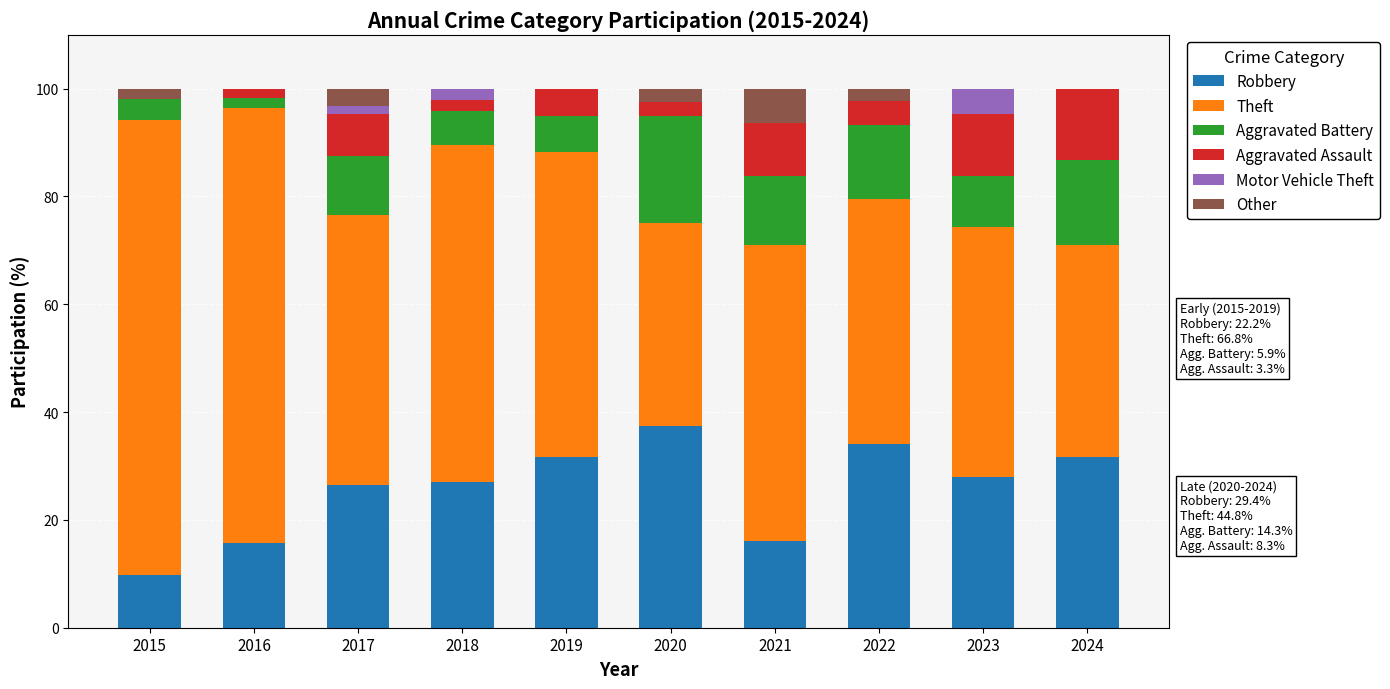

The Robbery series shows 11.2 at 2024. True or false?

False